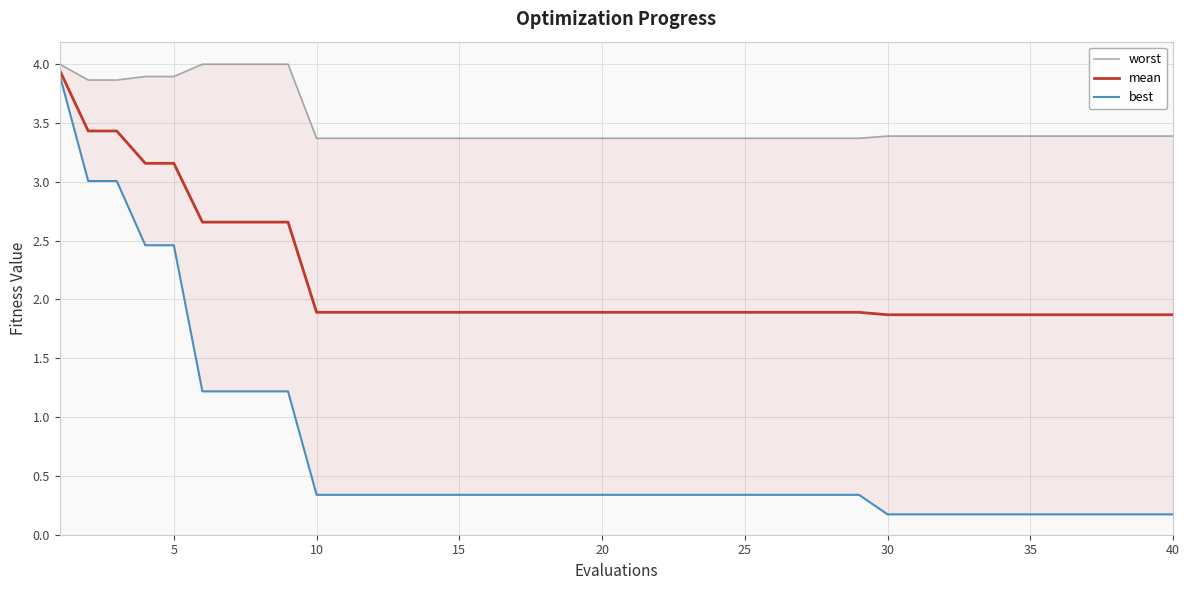

True or false: worst and best cross at least once.

False